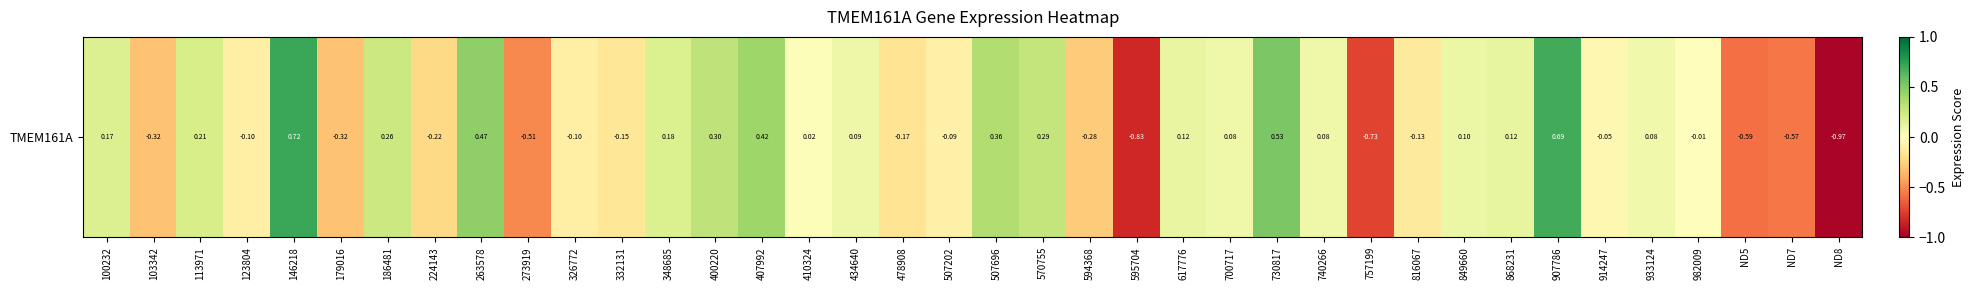

Reading left to right, transcribe all the data shown in this chart.

100232=0.2	103342=-0.3	113971=0.2	123804=-0.1	146218=0.7	179016=-0.3	186481=0.3	224143=-0.2	263578=0.5	273919=-0.5	326772=-0.1	332131=-0.2	348685=0.2	400220=0.3	407992=0.4	410324=0.0	434640=0.1	478908=-0.2	507202=-0.1	507696=0.4	570755=0.3	594368=-0.3	595704=-0.8	617776=0.1	700717=0.1	730817=0.5	740266=0.1	757199=-0.7	816067=-0.1	849660=0.1	868231=0.1	907786=0.7	914247=-0.0	933124=0.1	982009=-0.0	ND5=-0.6	ND7=-0.6	ND8=-1.0